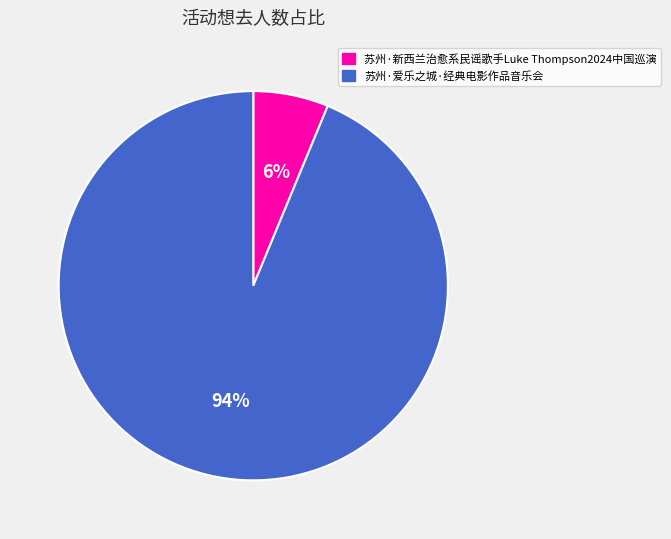

To the nearest percent, what portion does 苏州·新西兰治愈系民谣歌手Luke Thompson2024中国巡演 represent?

6%